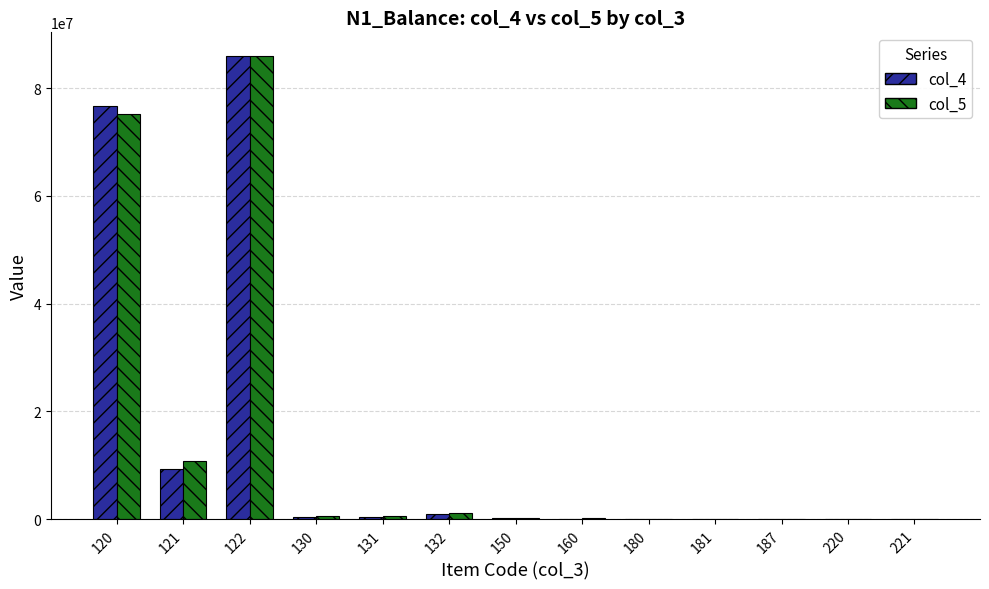

What is the highest value of the col_4 series?

85953294.0